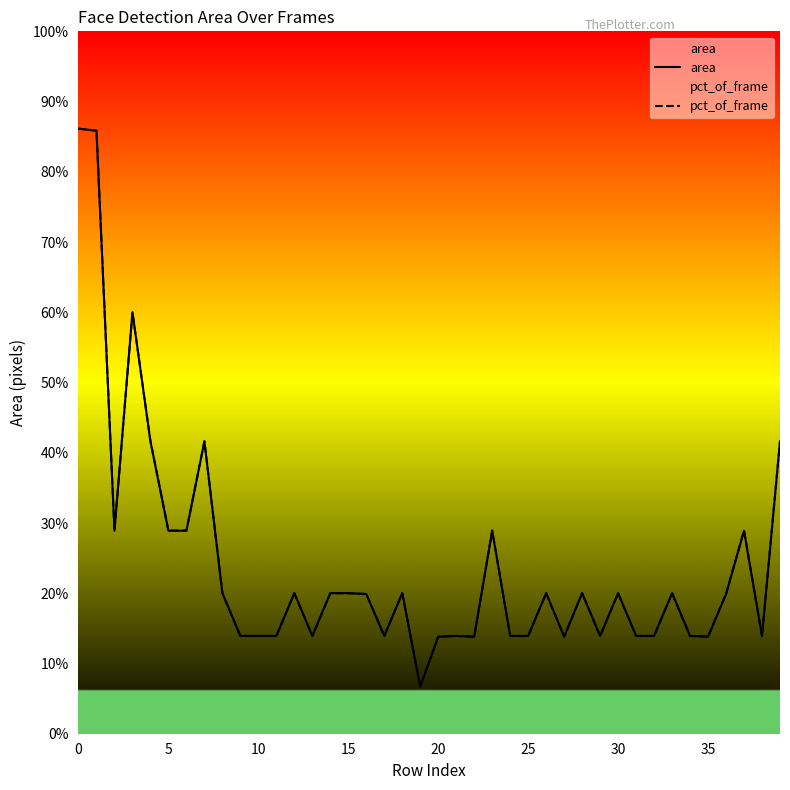

At which label does area reach its minimum?

19